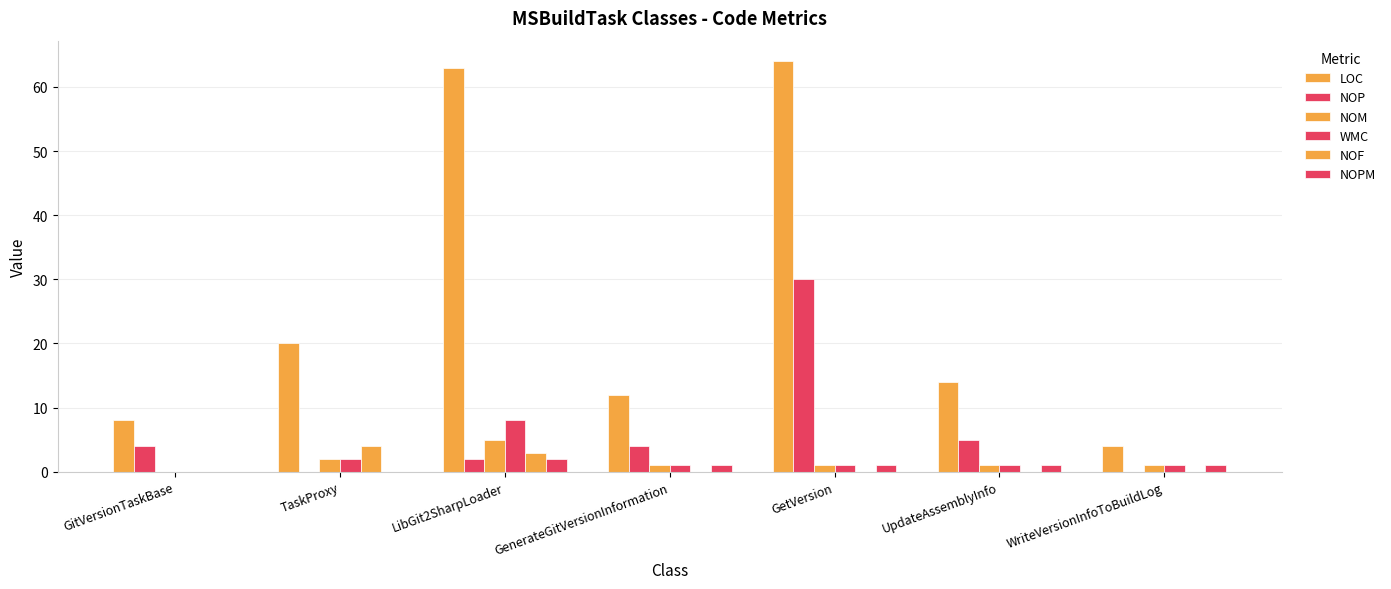

Which series has the largest range (max minus min)?

LOC